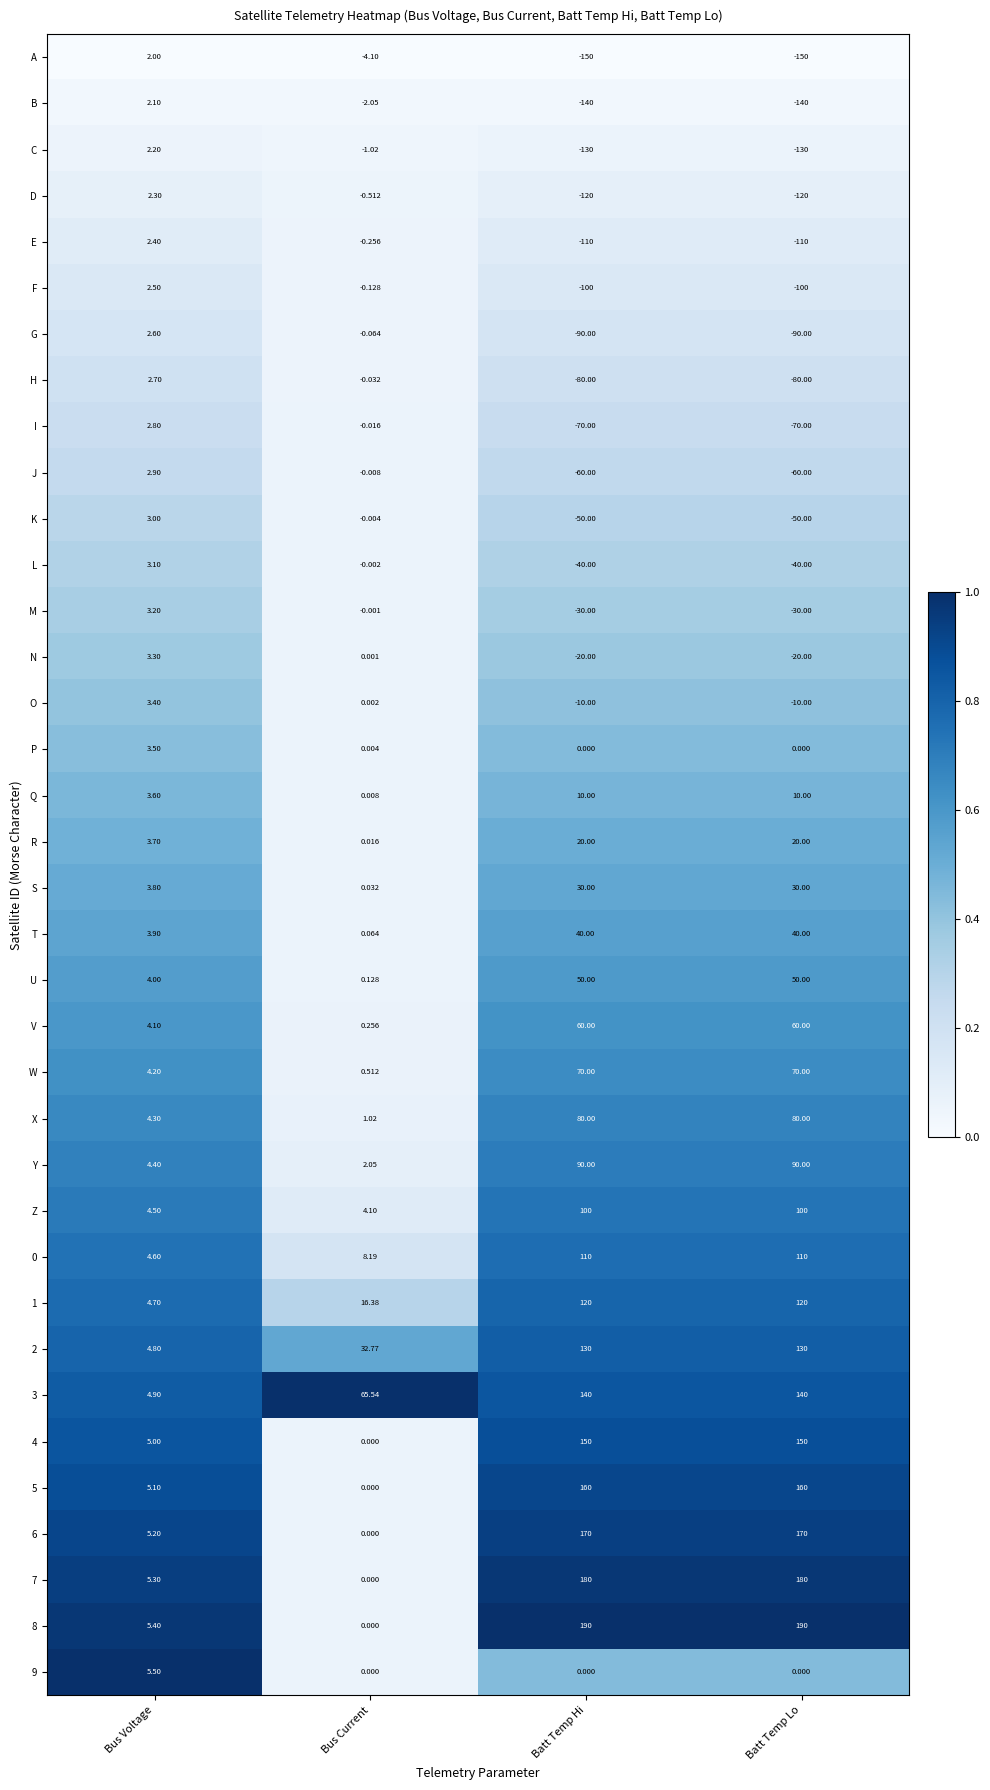

At which label does E first exceed 0?

Bus Voltage